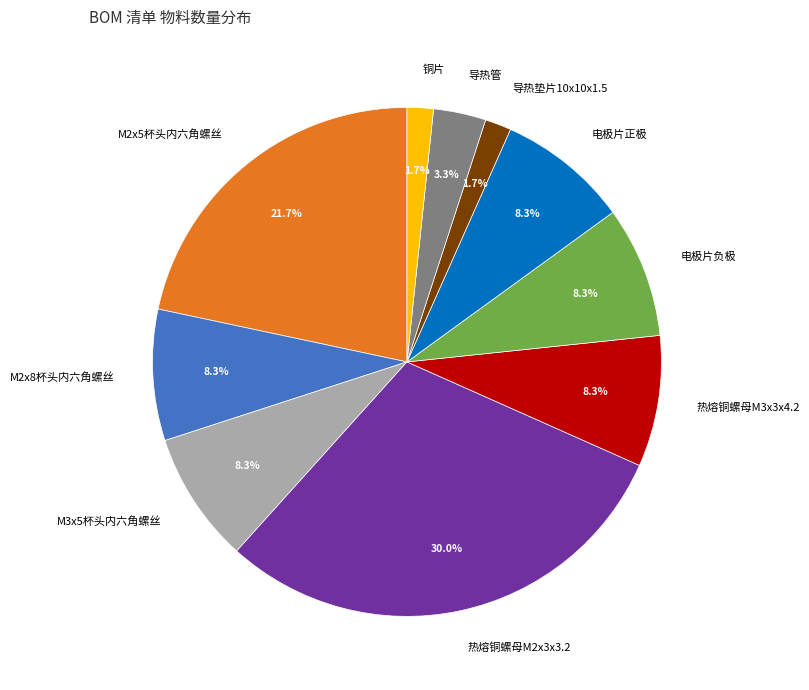

Which slice is the largest?

热熔铜螺母M2x3x3.2